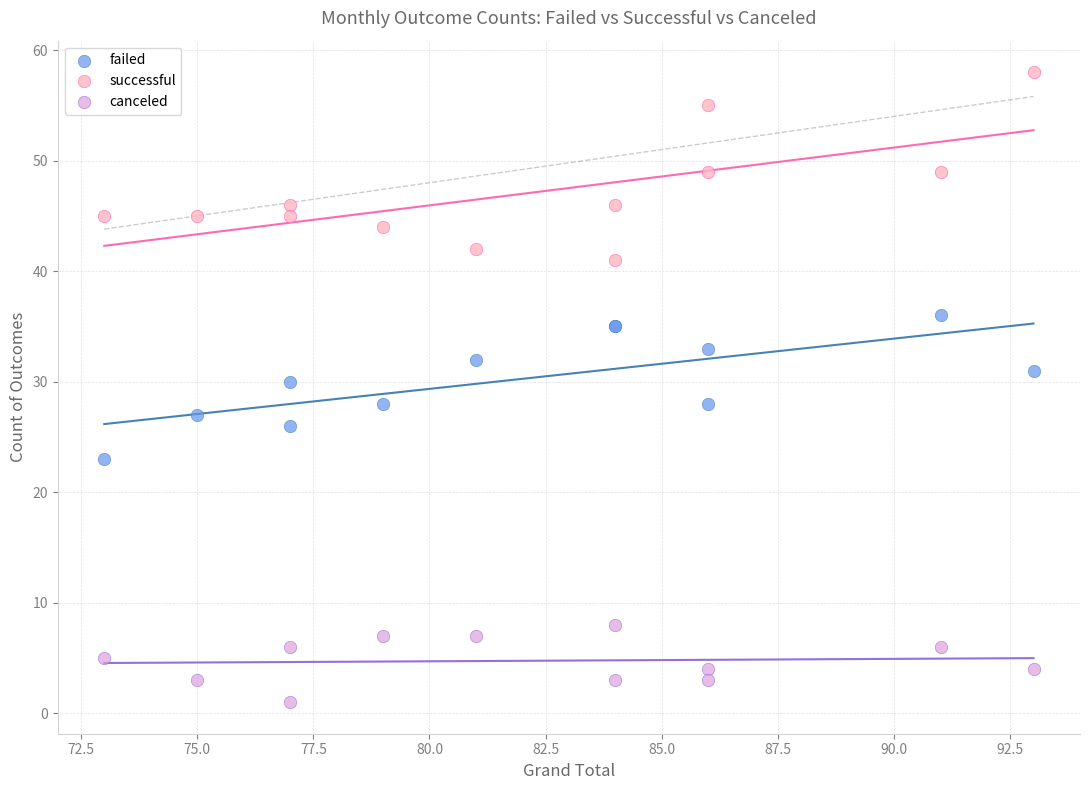

Which series reaches the maximum Y coordinate?

successful